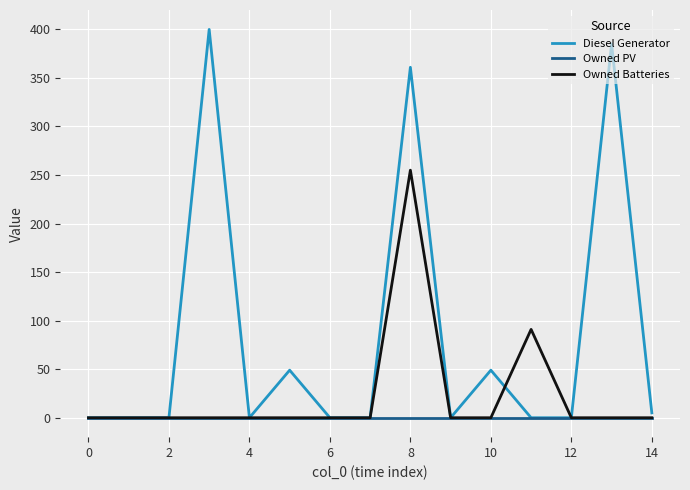

What is the maximum value for Diesel Generator?

400.0